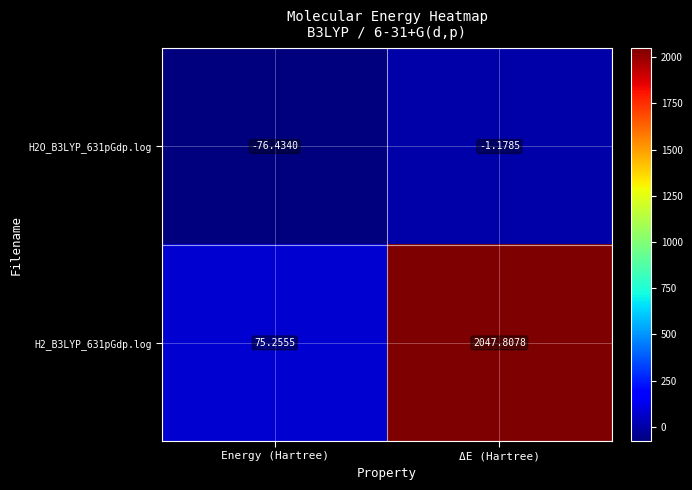

What is the total value across all series at ΔE (Hartree)?

2046.6